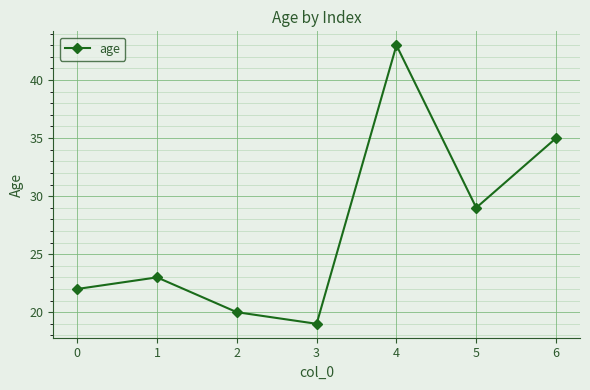

What is the difference between the values at 2 and 3?

1